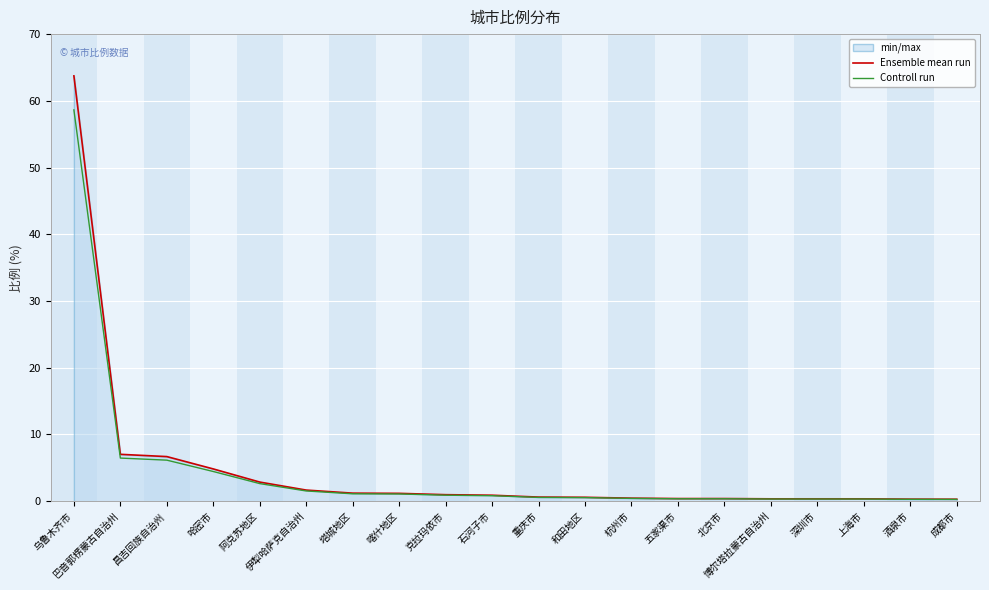

Is the value of Ensemble mean run at 阿克苏地区 greater than the value of Controll run at 重庆市?

Yes